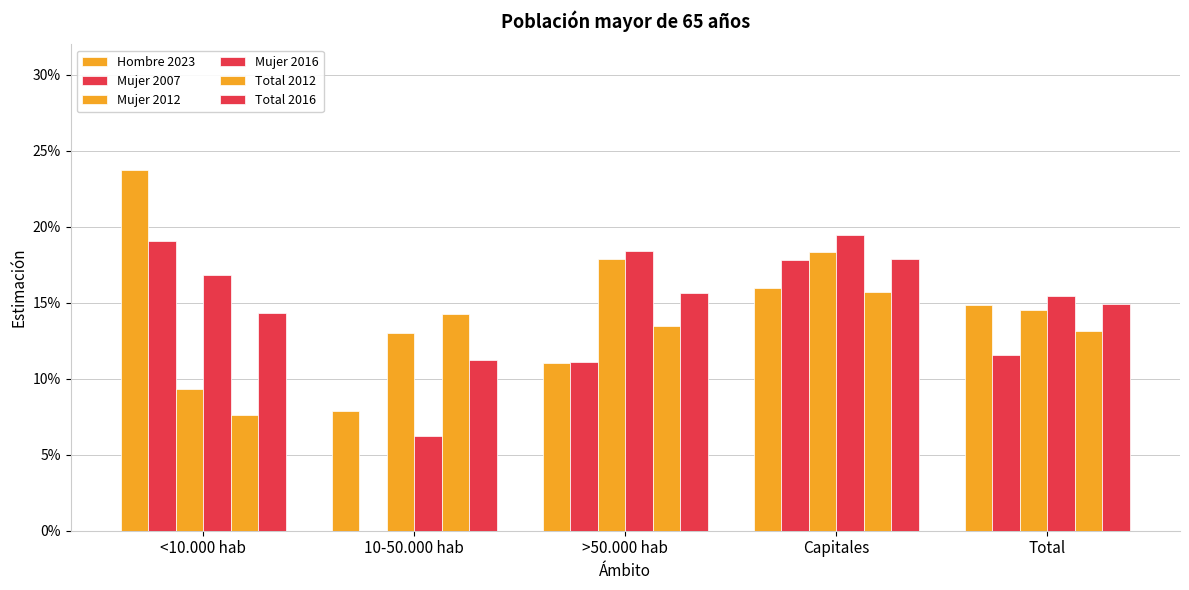

At which label does Total 2016 reach its minimum?

10-50.000 hab